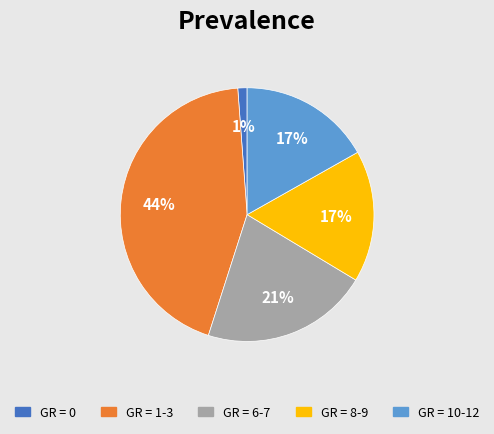

How many slices are in this pie chart?

5